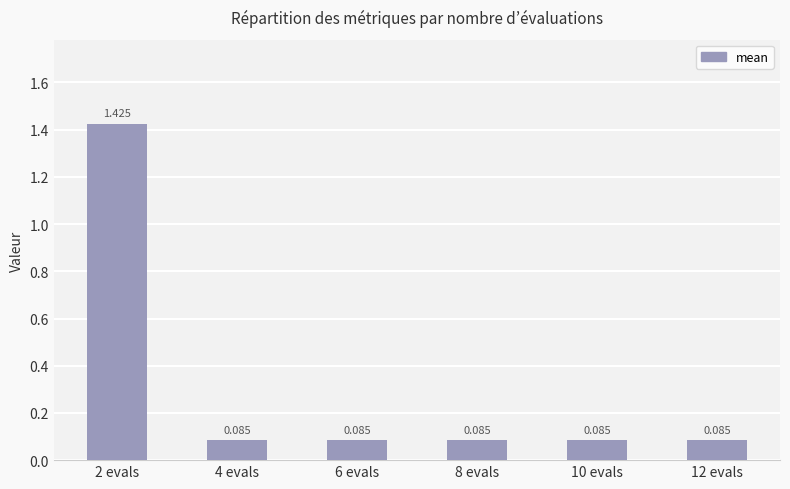

Does the chart contain stacked bars?

No